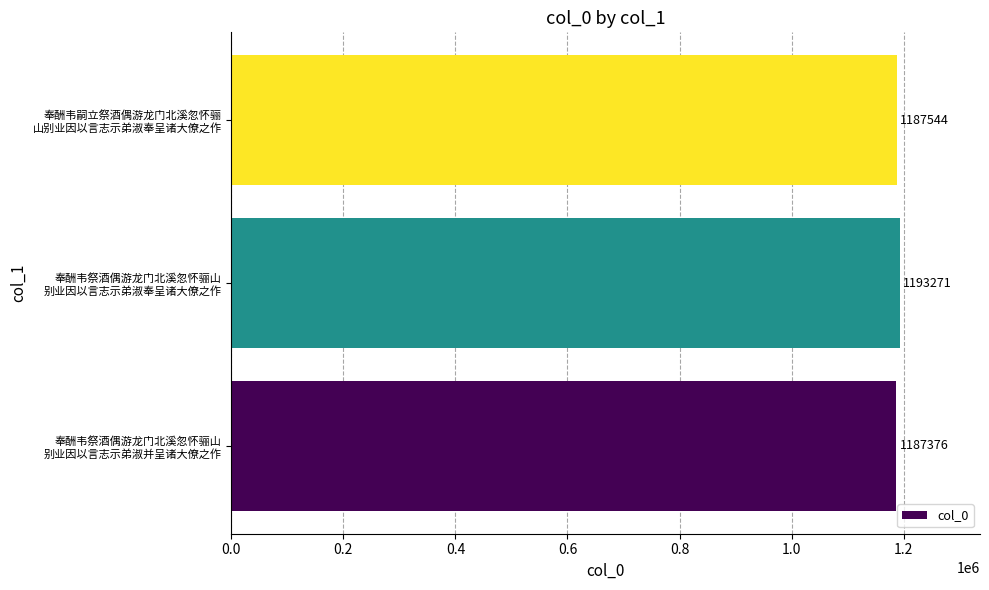

List the labels in order of value, largest first.

奉酬韦祭酒偶游龙门北溪忽怀骊山
别业因以言志示弟淑奉呈诸大僚之作, 奉酬韦嗣立祭酒偶游龙门北溪忽怀骊
山别业因以言志示弟淑奉呈诸大僚之作, 奉酬韦祭酒偶游龙门北溪忽怀骊山
别业因以言志示弟淑并呈诸大僚之作